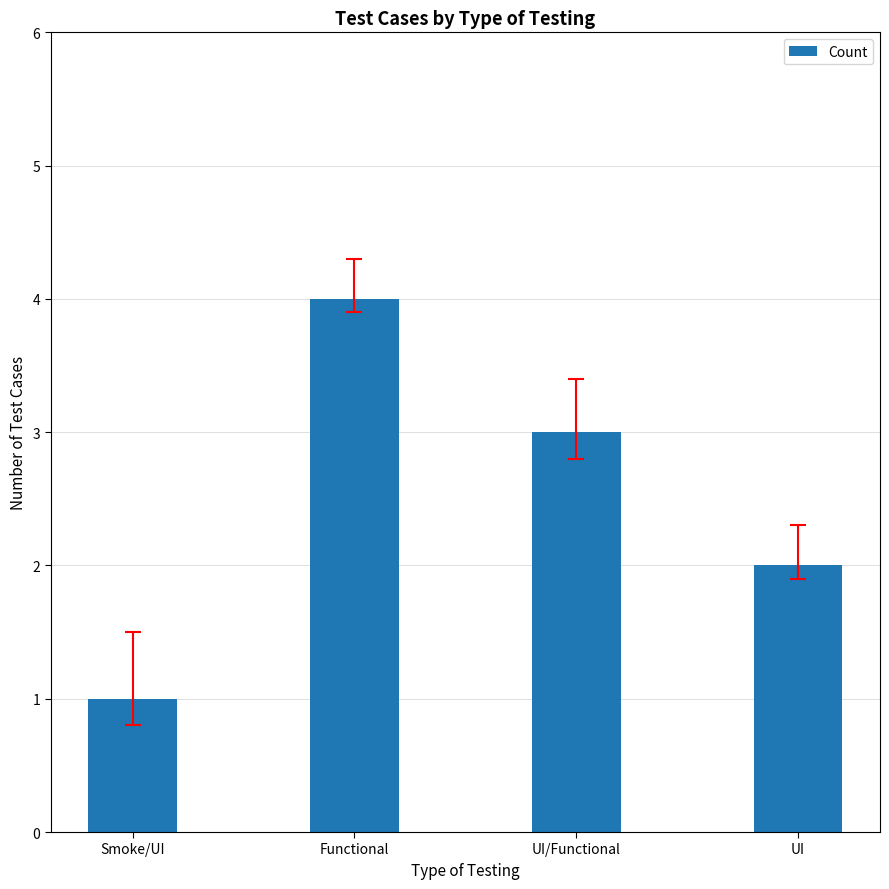

List the labels in order of value, smallest first.

Smoke/UI, UI, UI/Functional, Functional